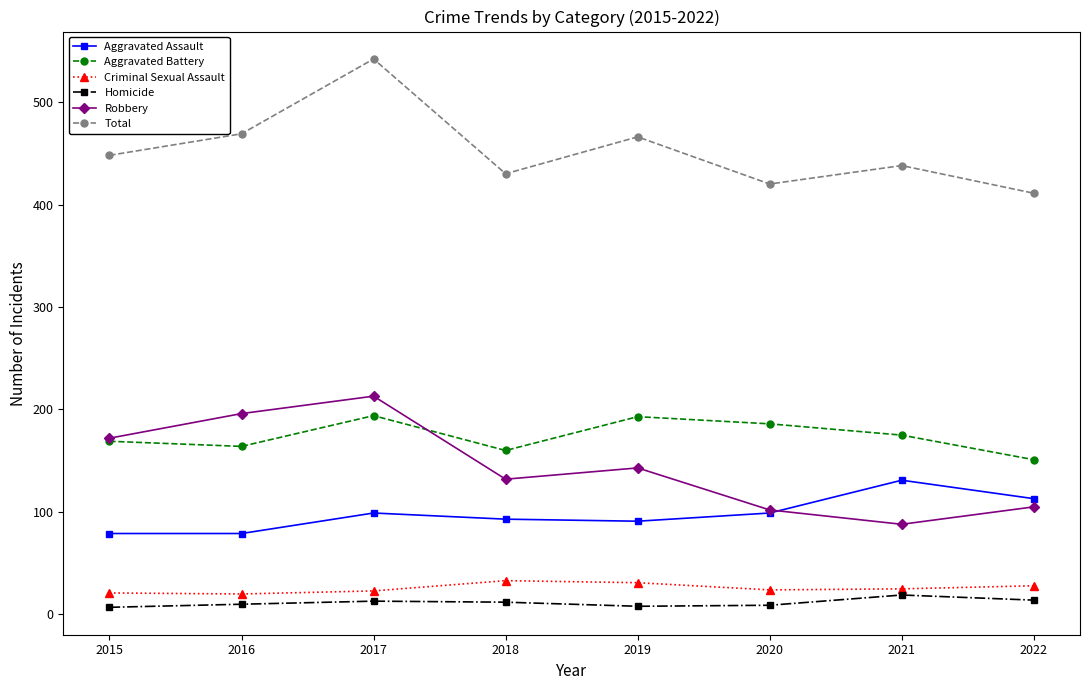

What are all the series names shown in the legend?

Aggravated Assault, Aggravated Battery, Criminal Sexual Assault, Homicide, Robbery, Total